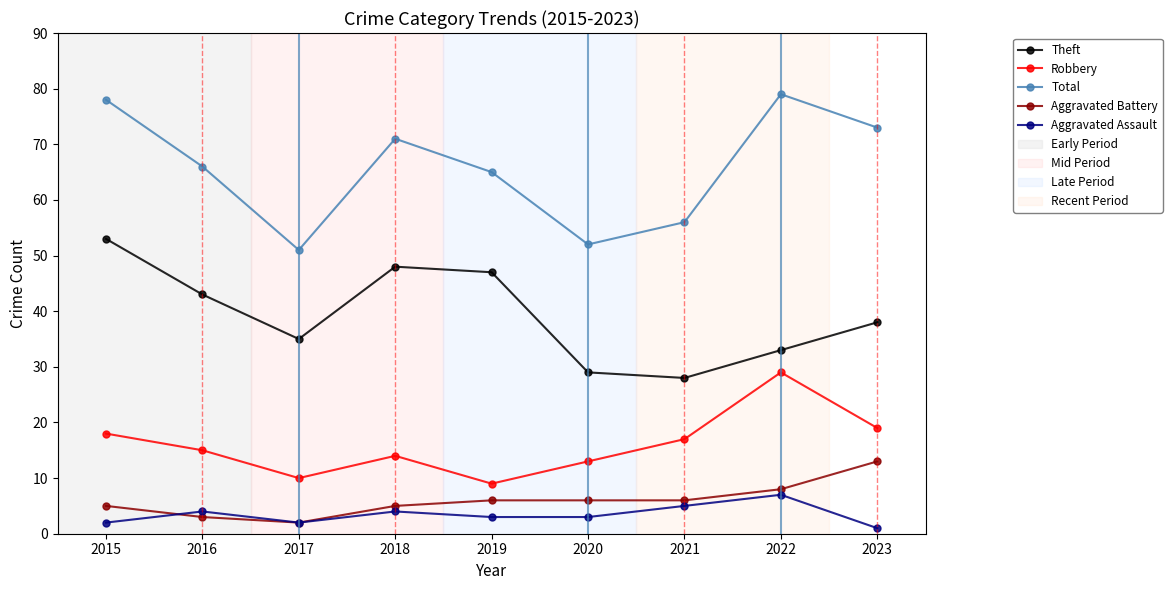

Between 2019 and 2020, which series saw the biggest shift?

Theft